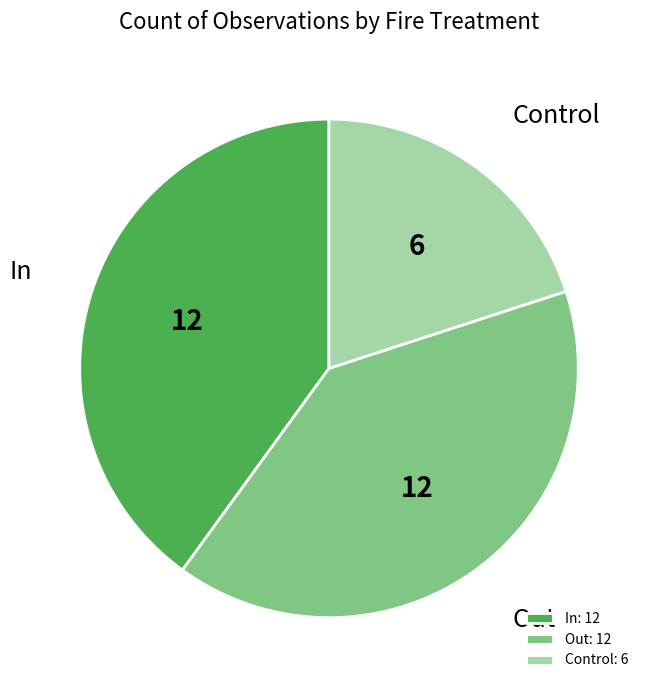

What is the ratio of the value at In to the value at Control?

2.0